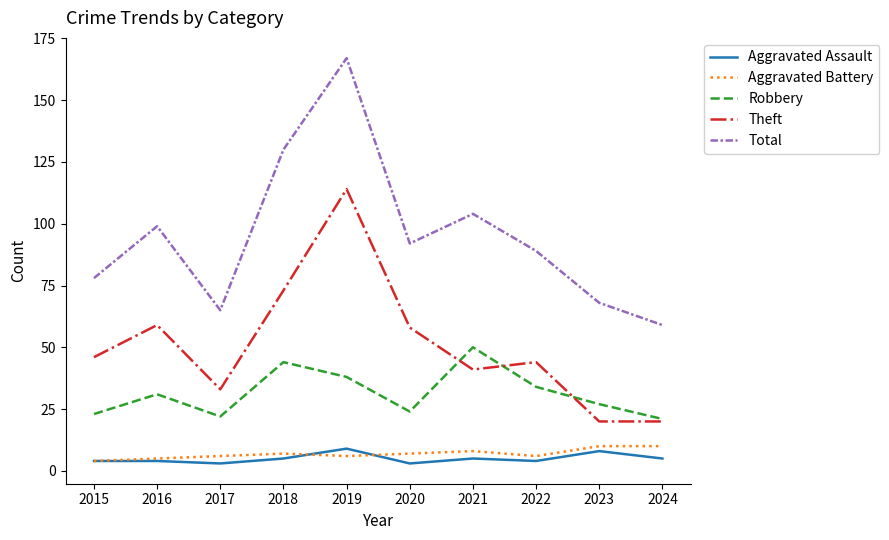

Reading right to left, list all the values displayed in this chart.

Aggravated Assault: 2024=5	2023=8	2022=4	2021=5	2020=3	2019=9	2018=5	2017=3	2016=4	2015=4
Aggravated Battery: 2024=10	2023=10	2022=6	2021=8	2020=7	2019=6	2018=7	2017=6	2016=5	2015=4
Robbery: 2024=21	2023=27	2022=34	2021=50	2020=24	2019=38	2018=44	2017=22	2016=31	2015=23
Theft: 2024=20	2023=20	2022=44	2021=41	2020=58	2019=114	2018=73	2017=33	2016=59	2015=46
Total: 2024=59	2023=68	2022=89	2021=104	2020=92	2019=167	2018=130	2017=65	2016=99	2015=78